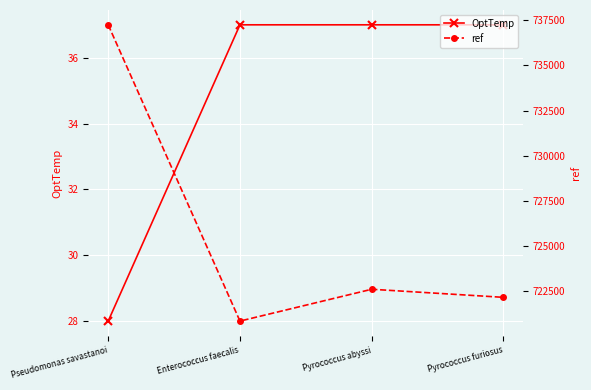

What value does the OptTemp series have at Pyrococcus furiosus?

37